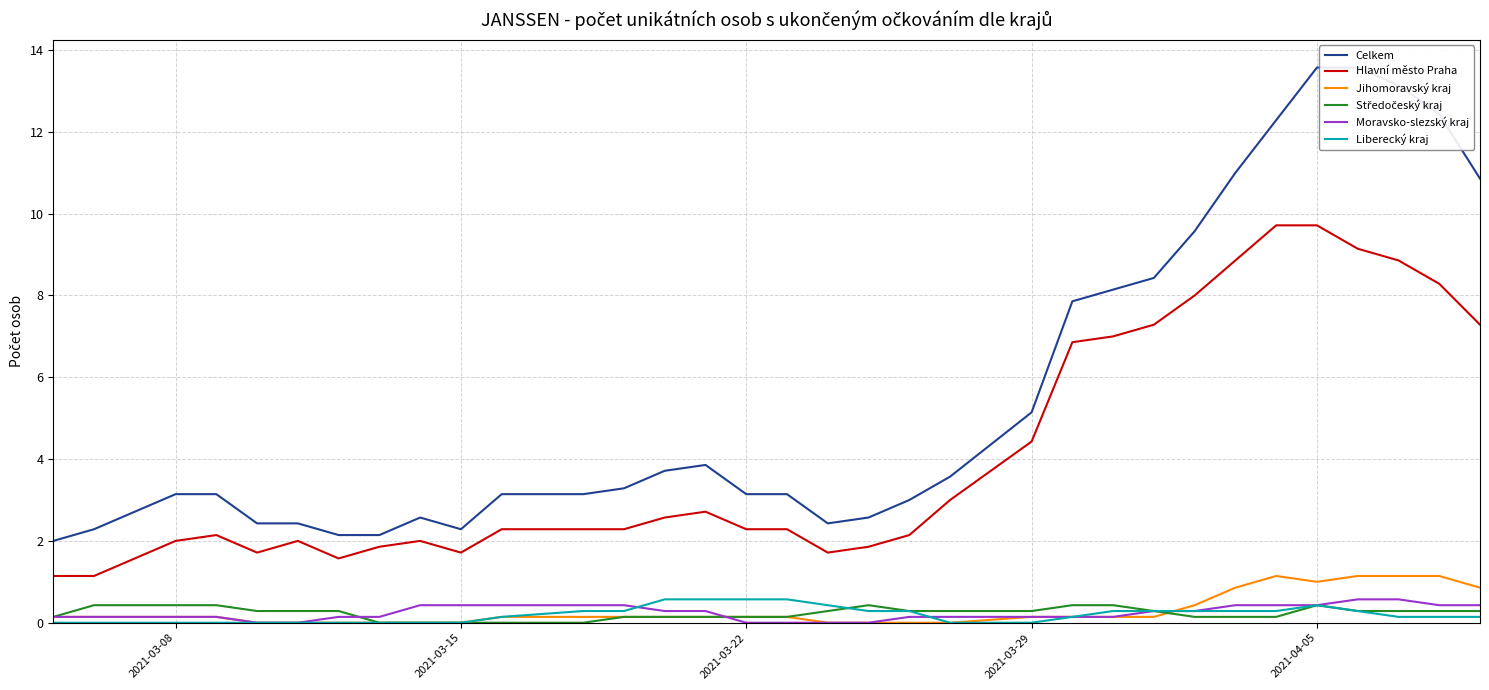

What is the highest value of the Hlavní město Praha series?

9.7